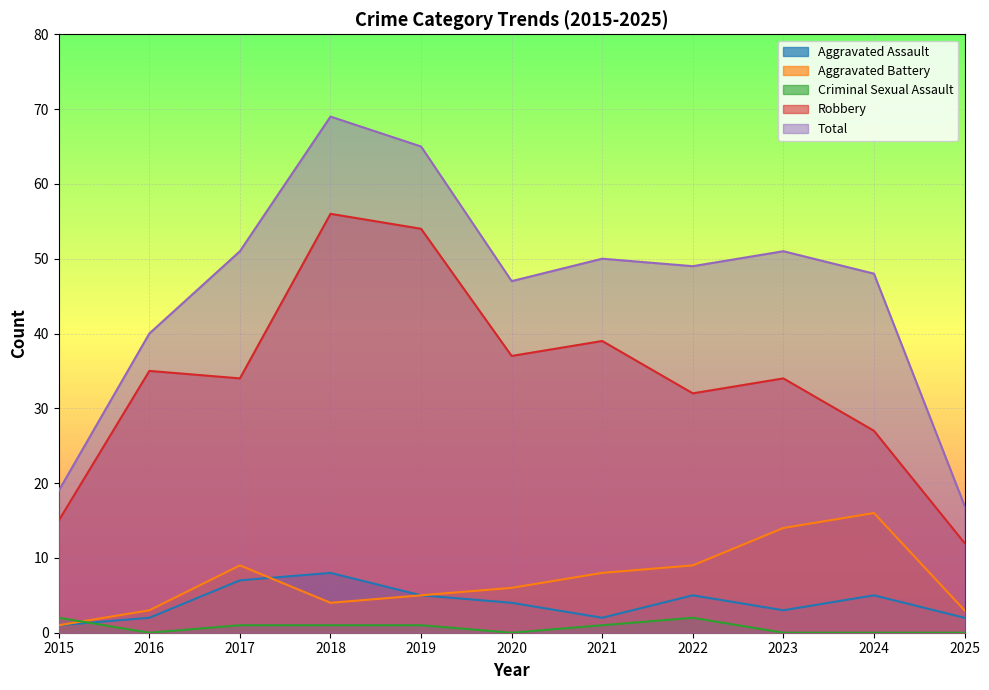

Does the chart display data point markers on the line(s)?

No